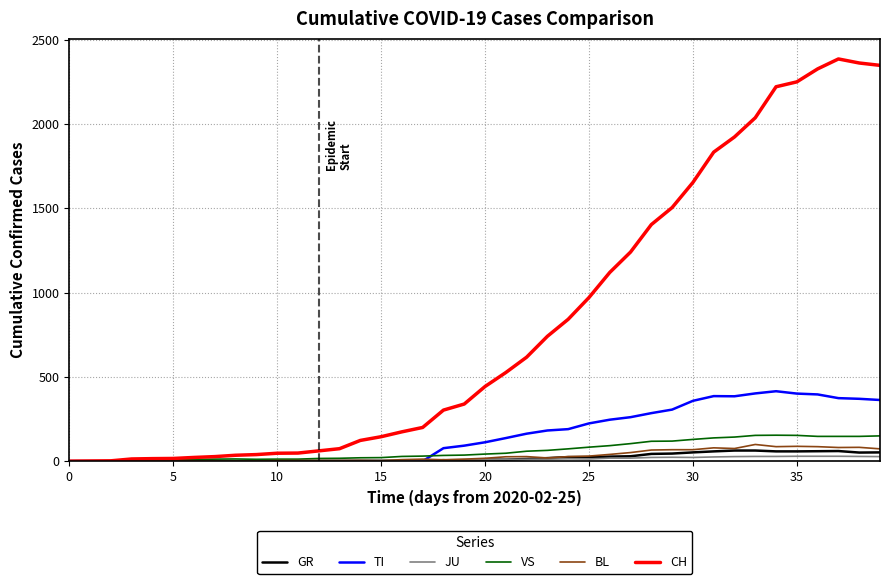

Which series has the widest spread of values?

CH